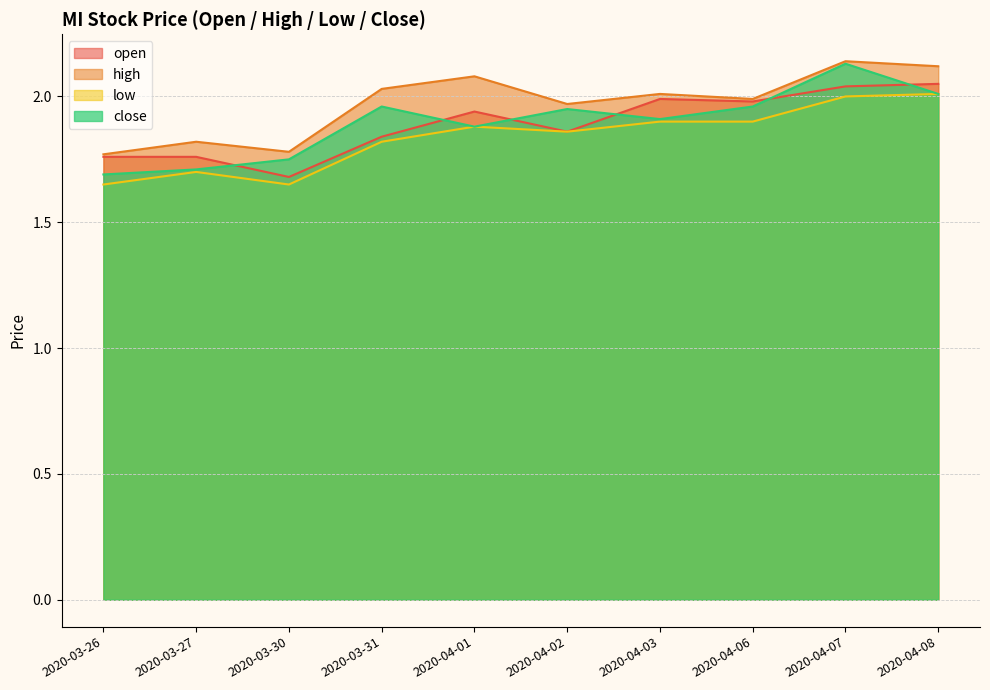

The value of low at 2020-04-08 is 0.8. True or false?

False